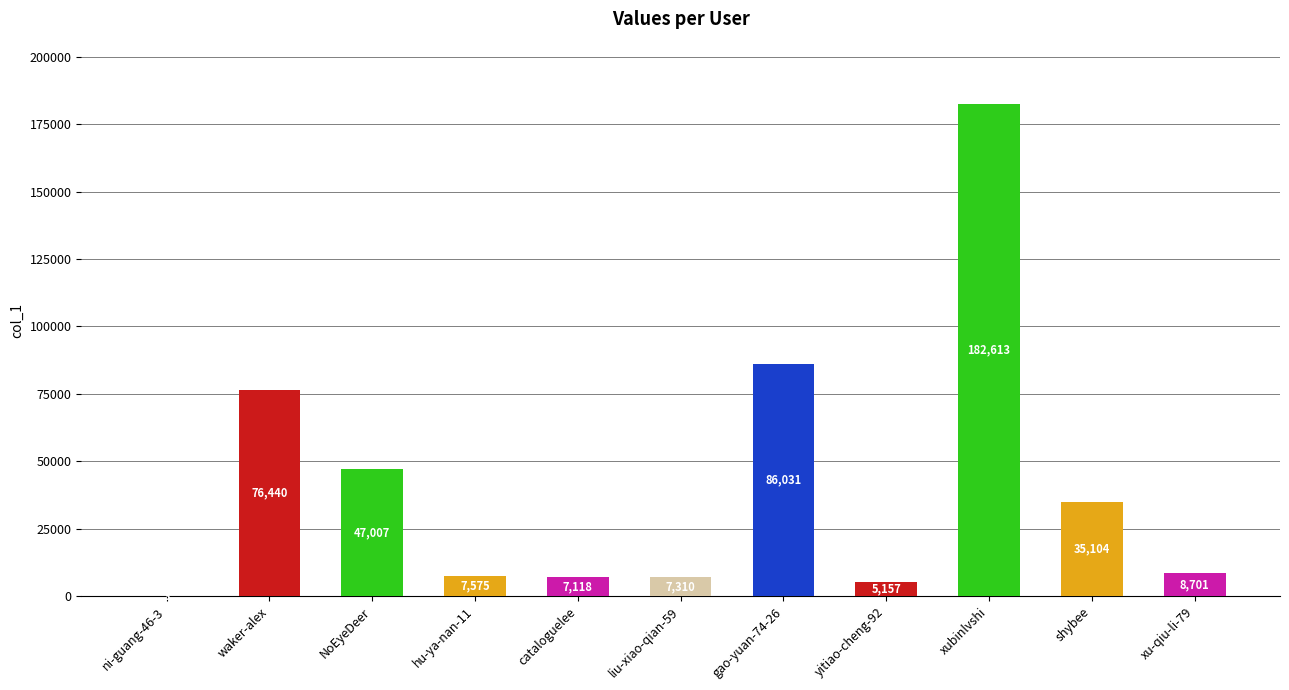

Are the bars grouped side by side (vs. stacked)?

No